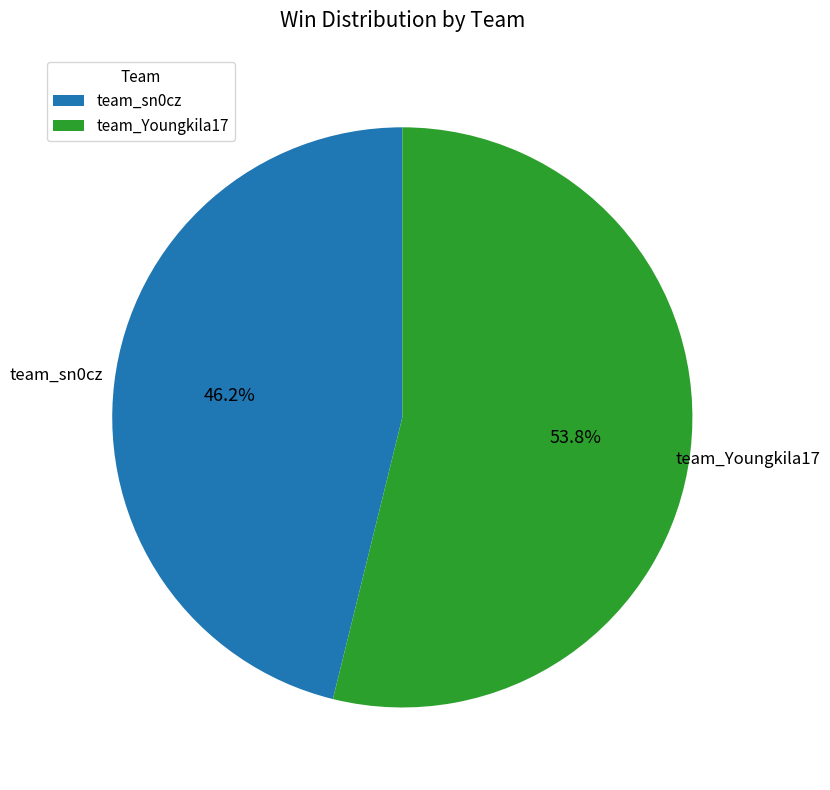

Count the number of slices in the pie.

2